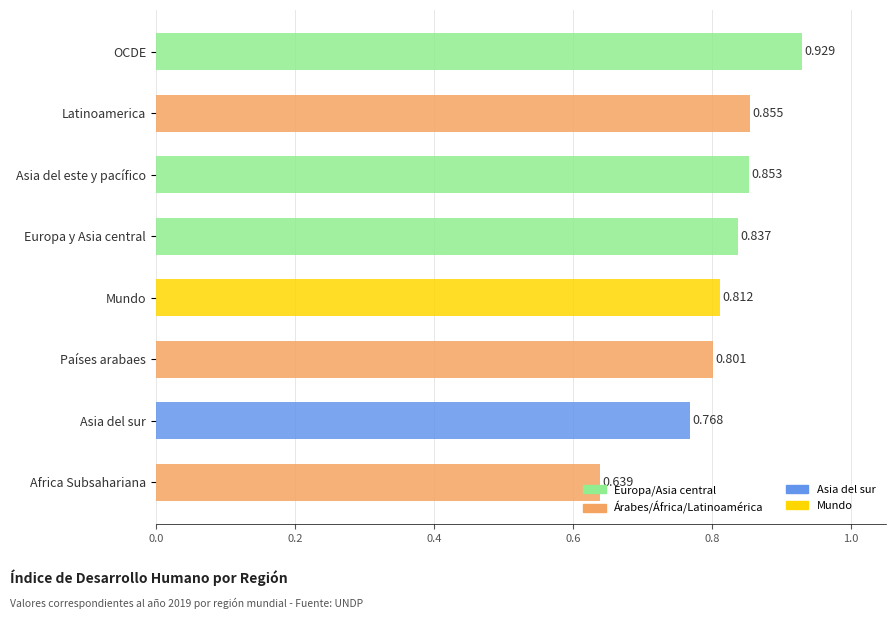

Which label corresponds to the largest value in the chart?

OCDE